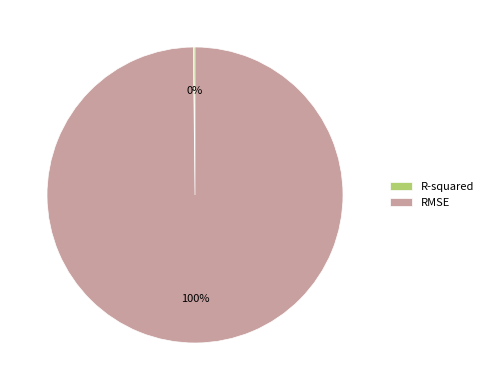

To the nearest percent, what is the average slice percentage?

50%